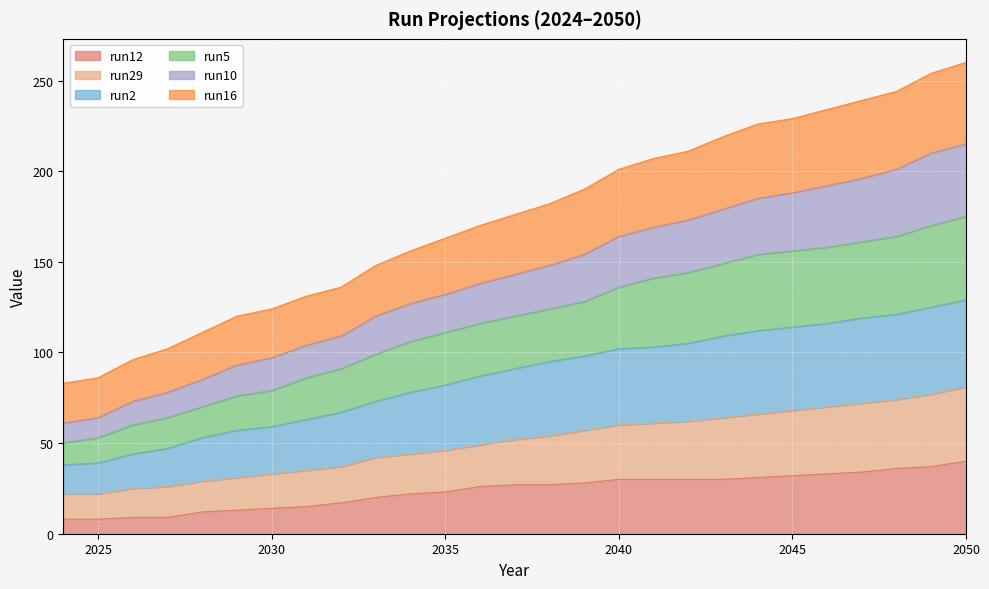

What is the total value across all series at 2040?

201